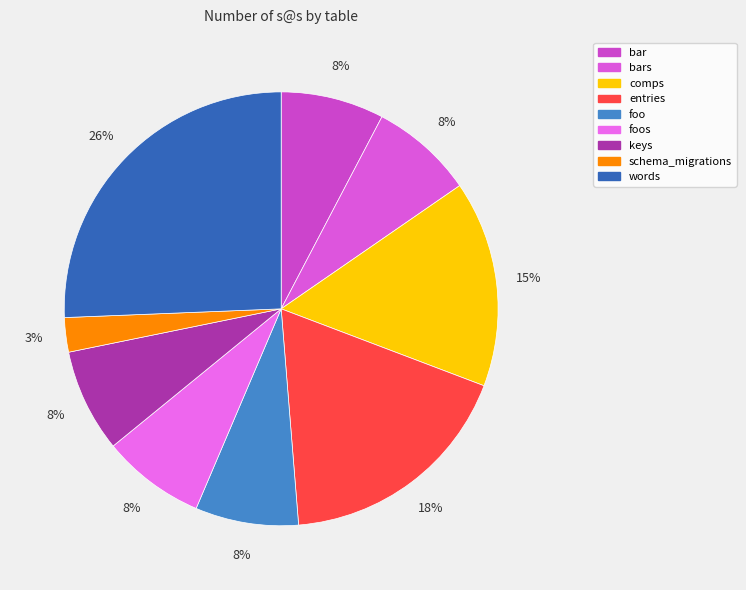

Count the number of slices in the pie.

9